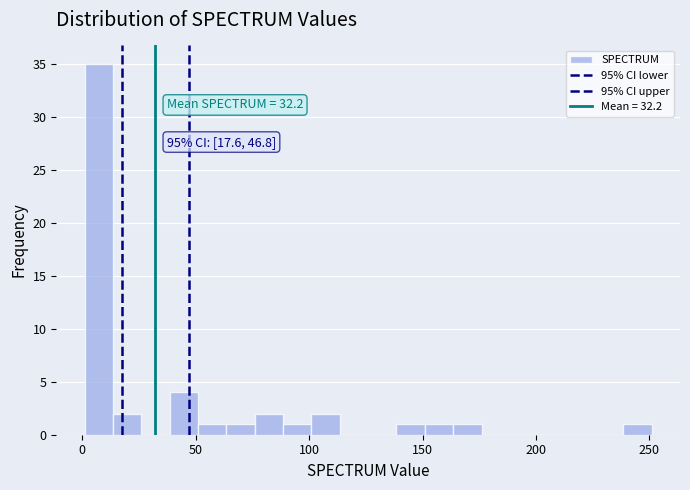

Read against the x-axis, roughly where is the centre of the tallest bar?

5